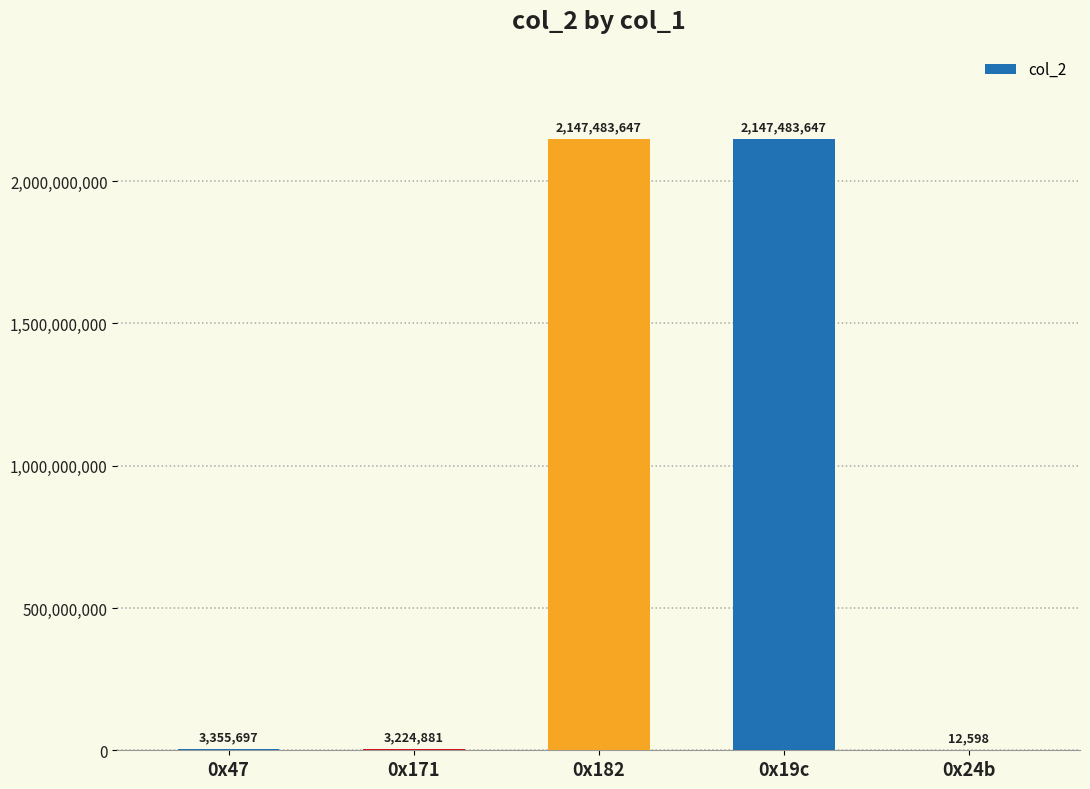

How many series are shown in this chart?

1